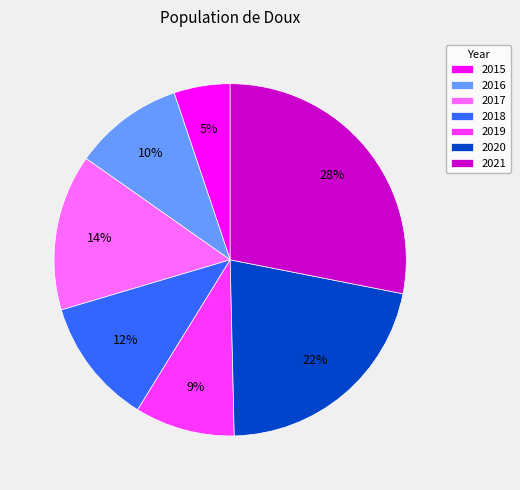

To the nearest percent, what is the average slice percentage?

14%